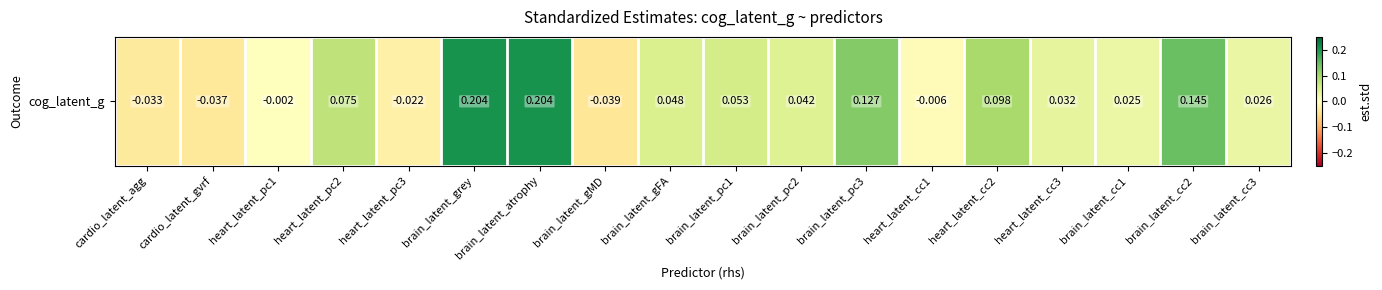

Which has a higher value, heart_latent_cc2 or brain_latent_atrophy?

brain_latent_atrophy